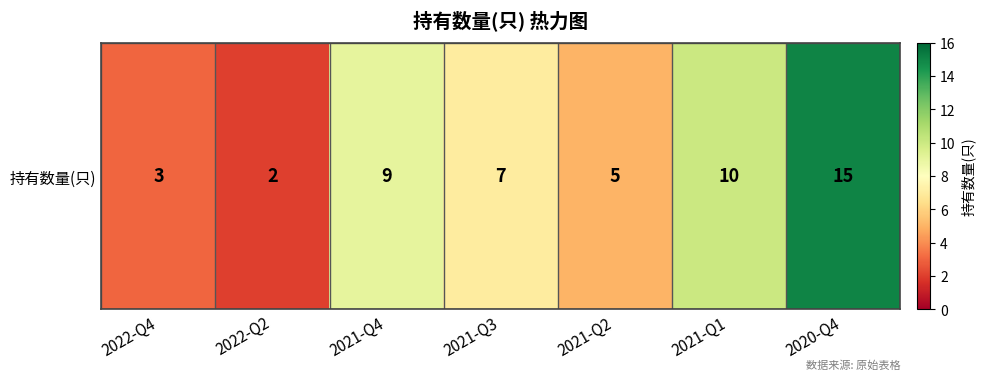

Is it true that the value at 2020-Q4 is 20?

False